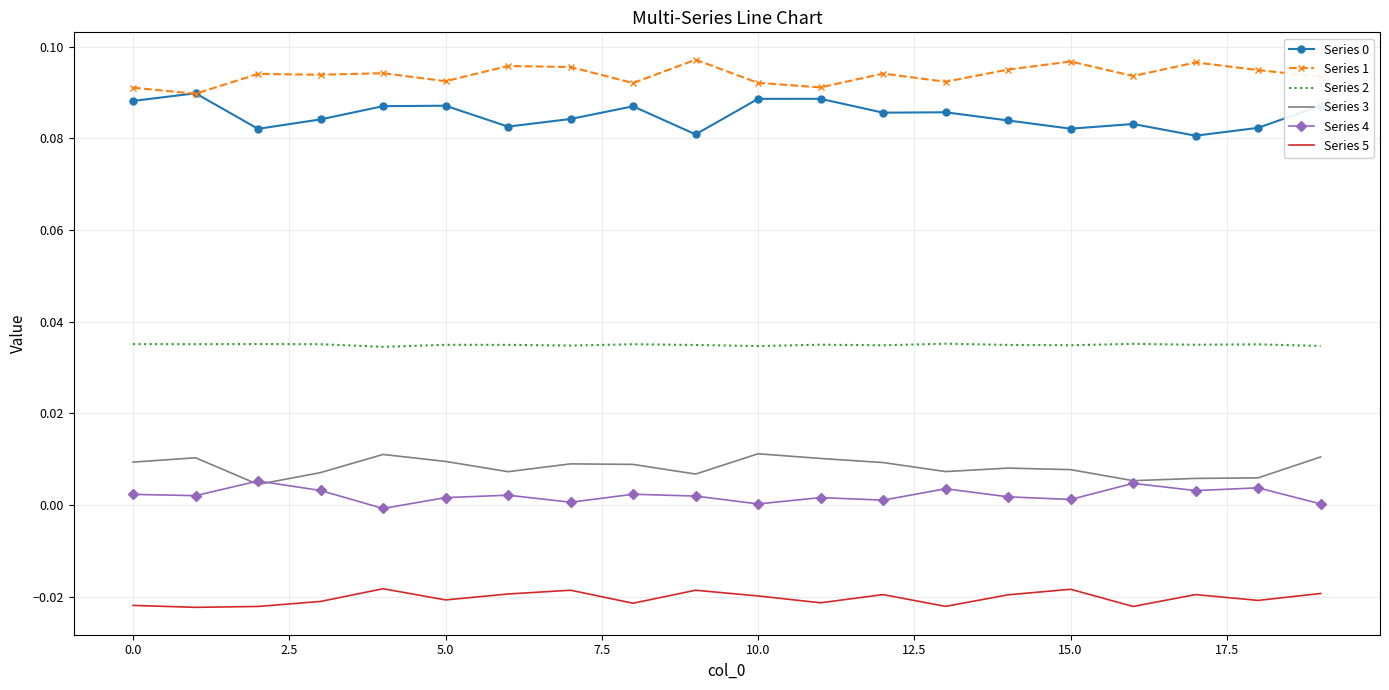

True or false: Series 5 and Series 2 cross at least once.

False